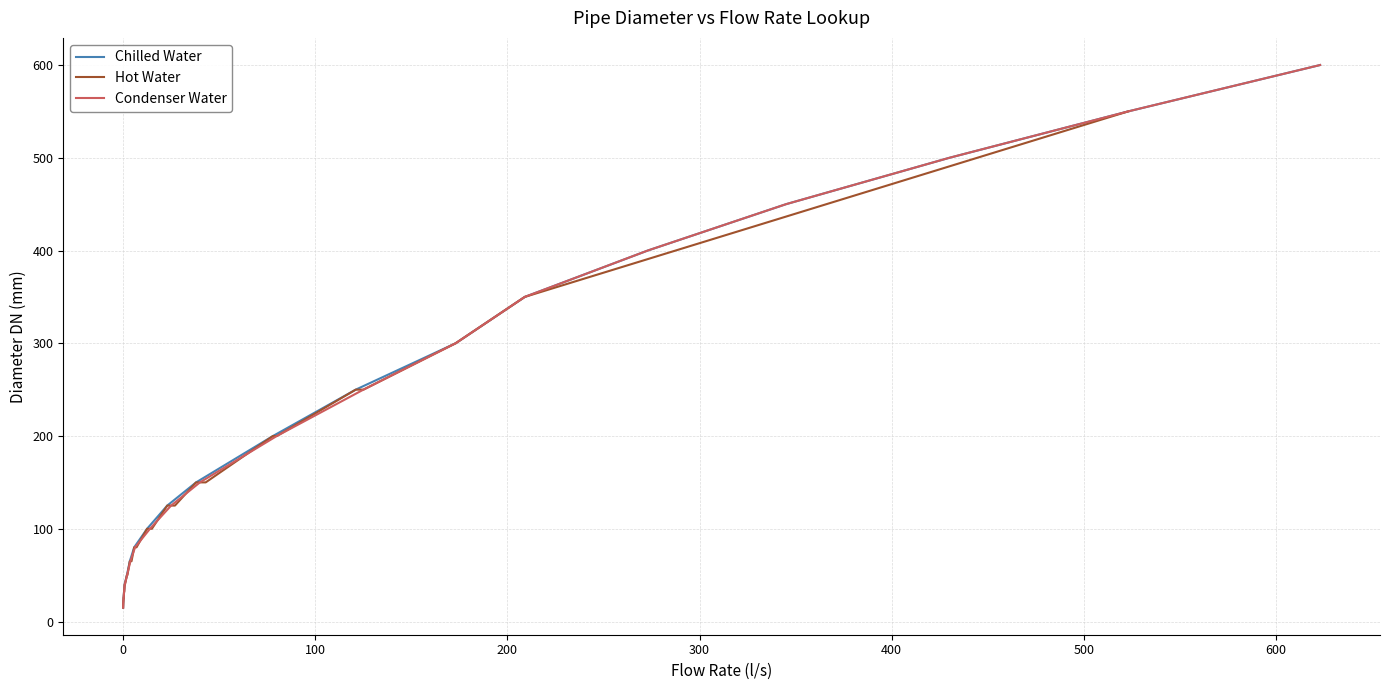

Which has a higher value, 345.1 or 0.51?

345.1